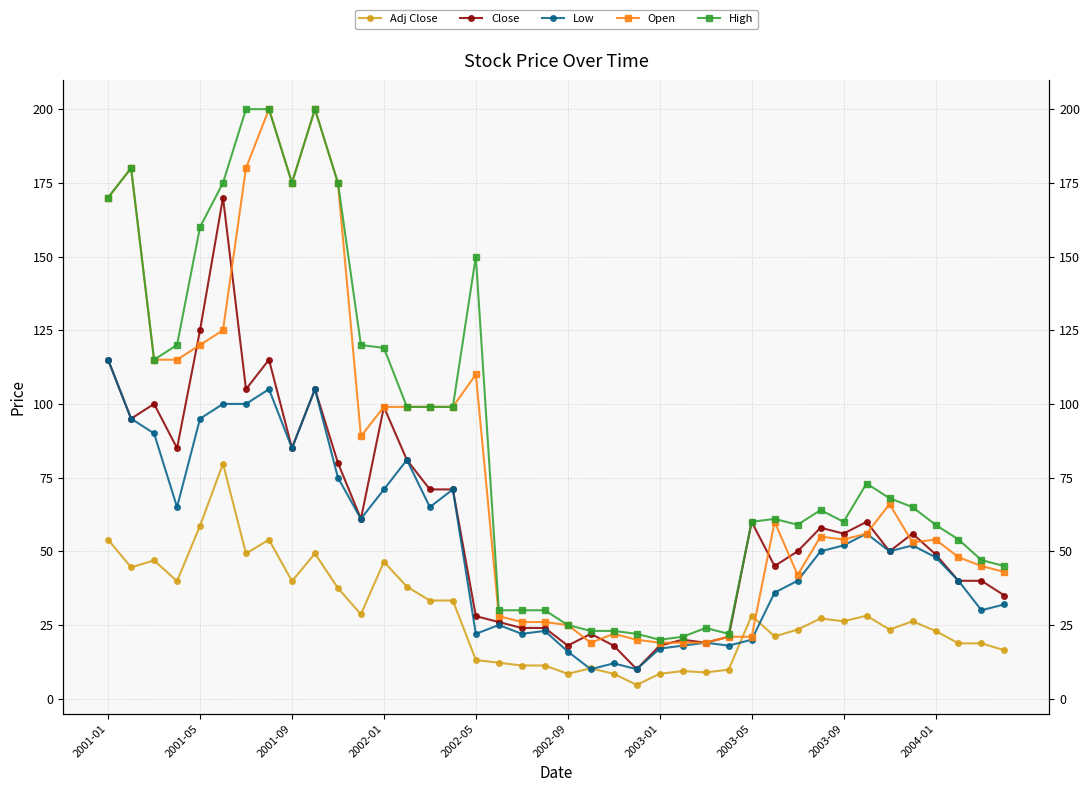

What is the value of the Adj Close point at the 1st from the left?

54.0